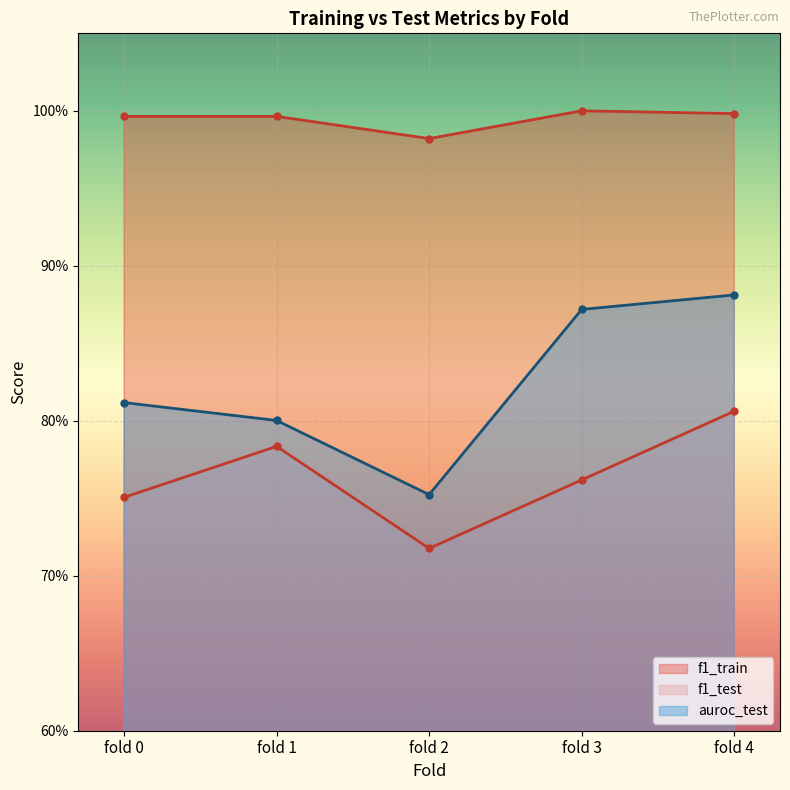

Is it true that auroc_test equals 0.9 at fold 3?

True